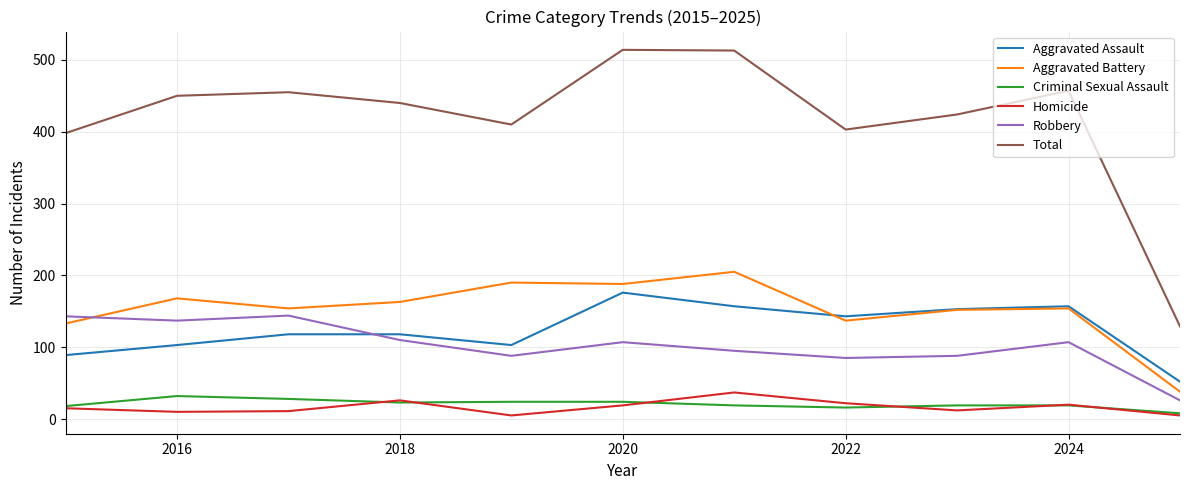

Which series has the largest range (max minus min)?

Total